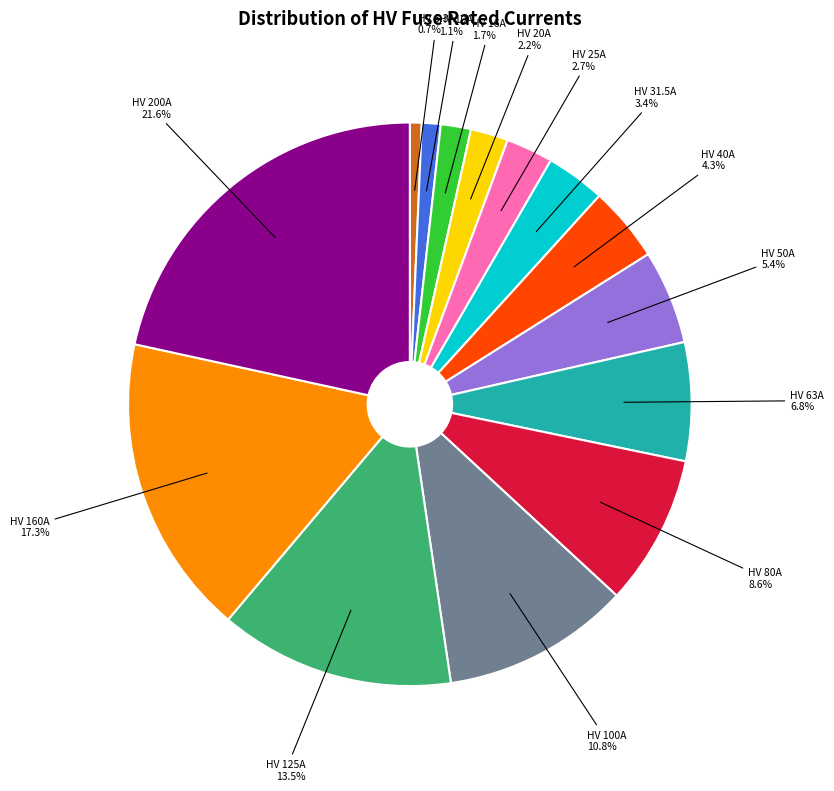

Is there any slice that represents more than half of the pie?

No